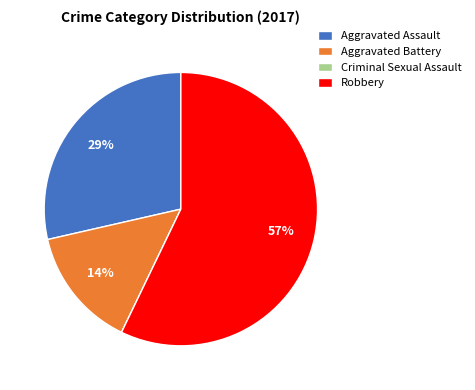

Is the sum of Aggravated Assault and Robbery greater than half?

Yes